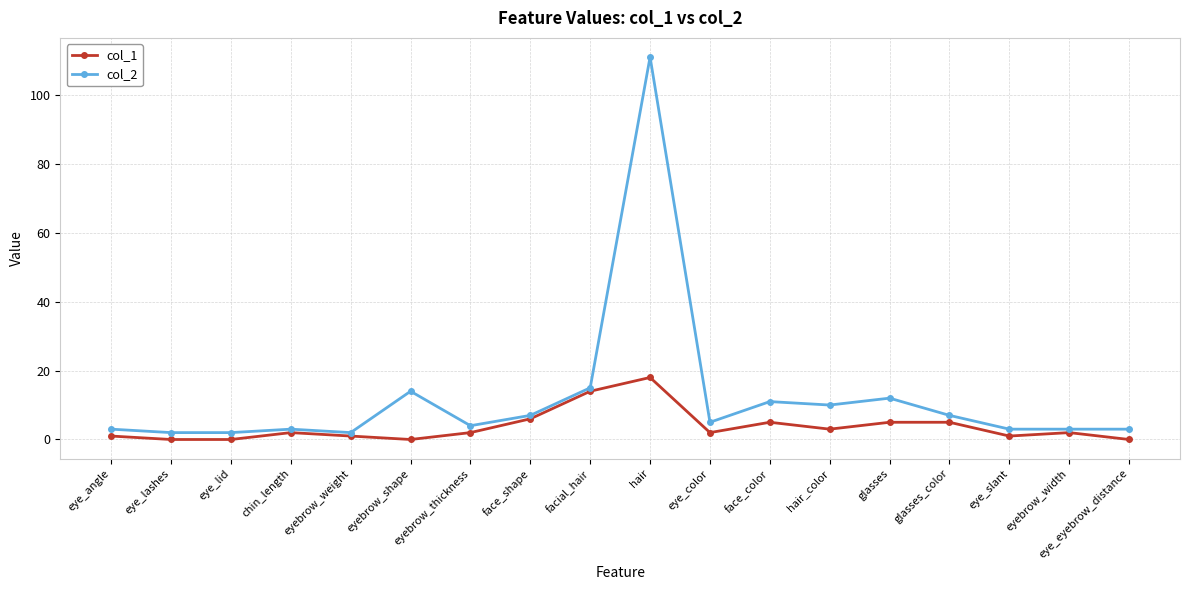

Reading left to right, what are all the values shown in this chart?

col_1: eye_angle=1	eye_lashes=0	eye_lid=0	chin_length=2	eyebrow_weight=1	eyebrow_shape=0	eyebrow_thickness=2	face_shape=6	facial_hair=14	hair=18	eye_color=2	face_color=5	hair_color=3	glasses=5	glasses_color=5	eye_slant=1	eyebrow_width=2	eye_eyebrow_distance=0
col_2: eye_angle=3	eye_lashes=2	eye_lid=2	chin_length=3	eyebrow_weight=2	eyebrow_shape=14	eyebrow_thickness=4	face_shape=7	facial_hair=15	hair=111	eye_color=5	face_color=11	hair_color=10	glasses=12	glasses_color=7	eye_slant=3	eyebrow_width=3	eye_eyebrow_distance=3